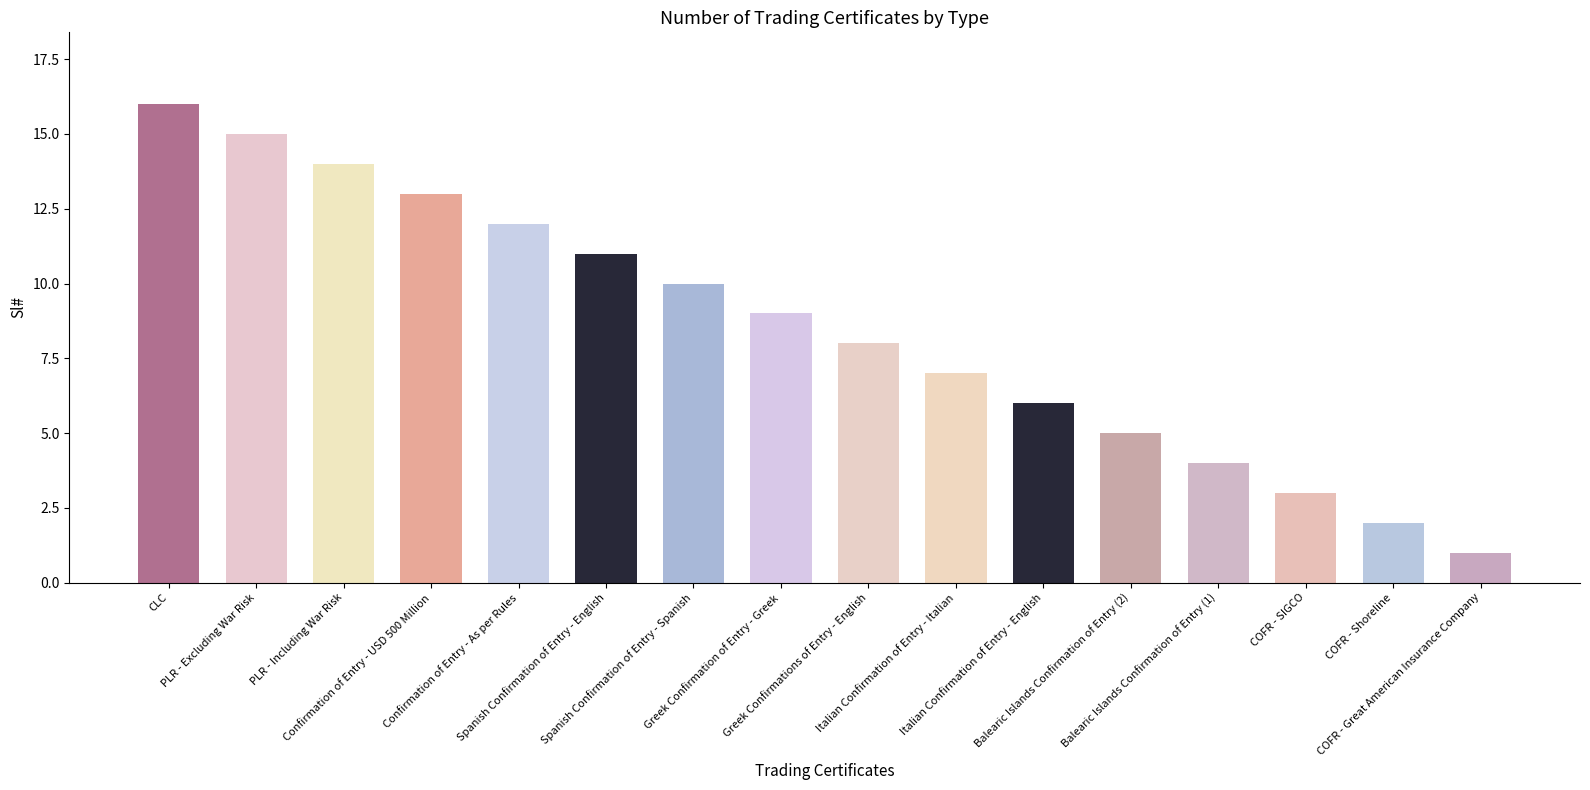

Does the chart contain stacked bars?

No